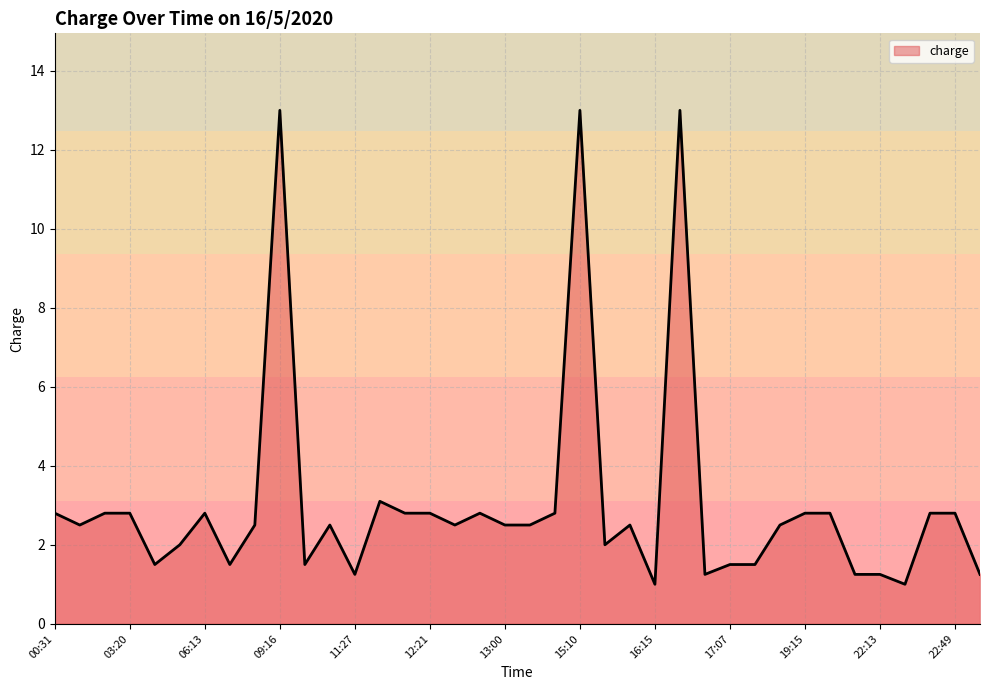

What is the minimum value shown in the chart?

1.0